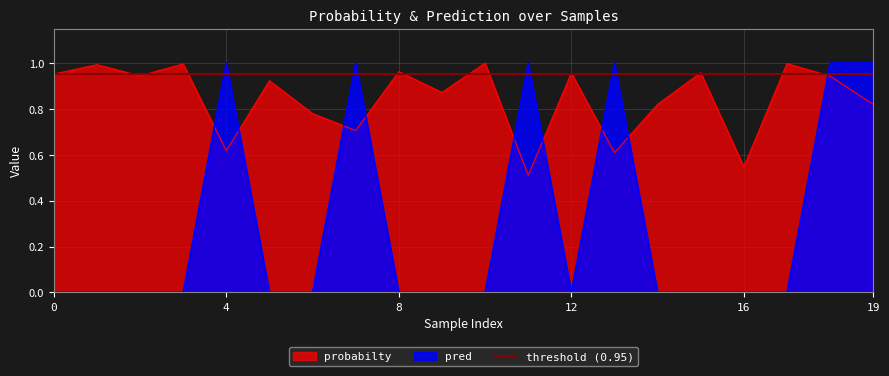

Between which two adjacent categories do pred and probabilty first intersect?

3 and 4